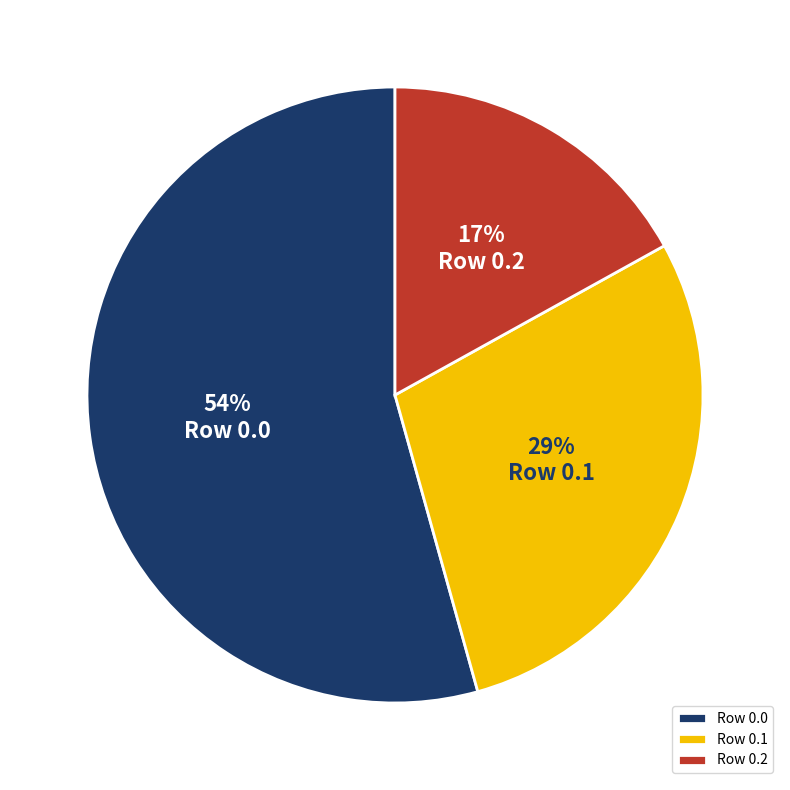

Count the number of slices in the pie.

3